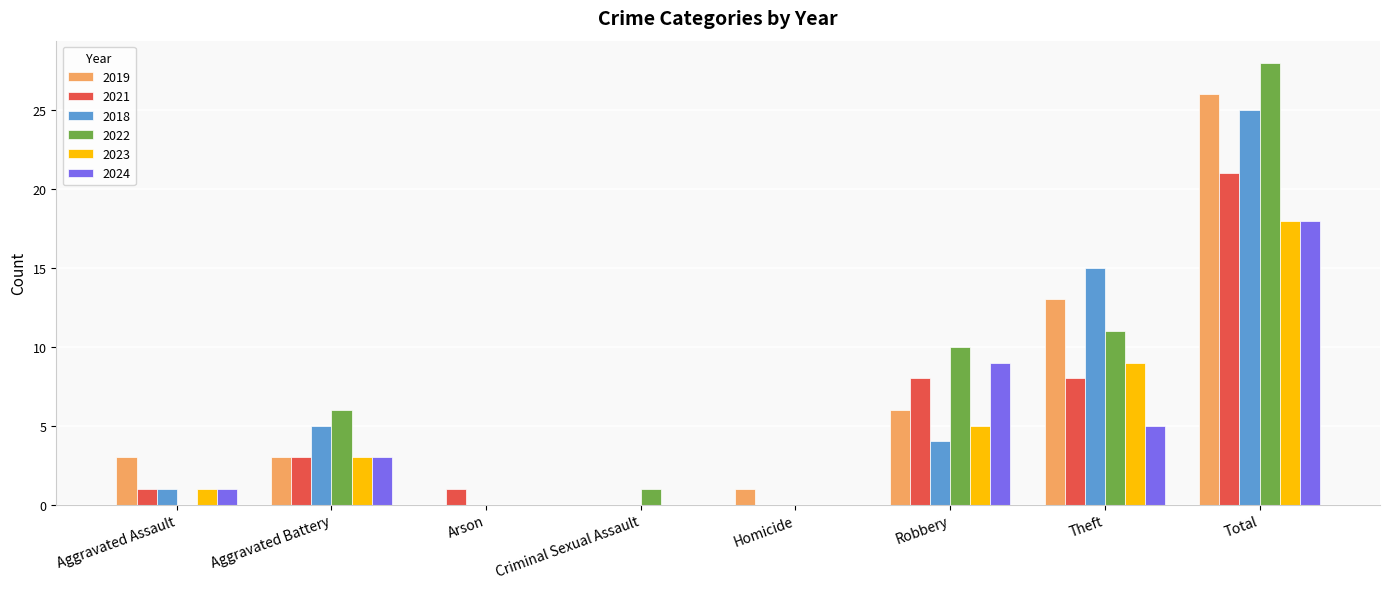

How many groups of bars are there?

8